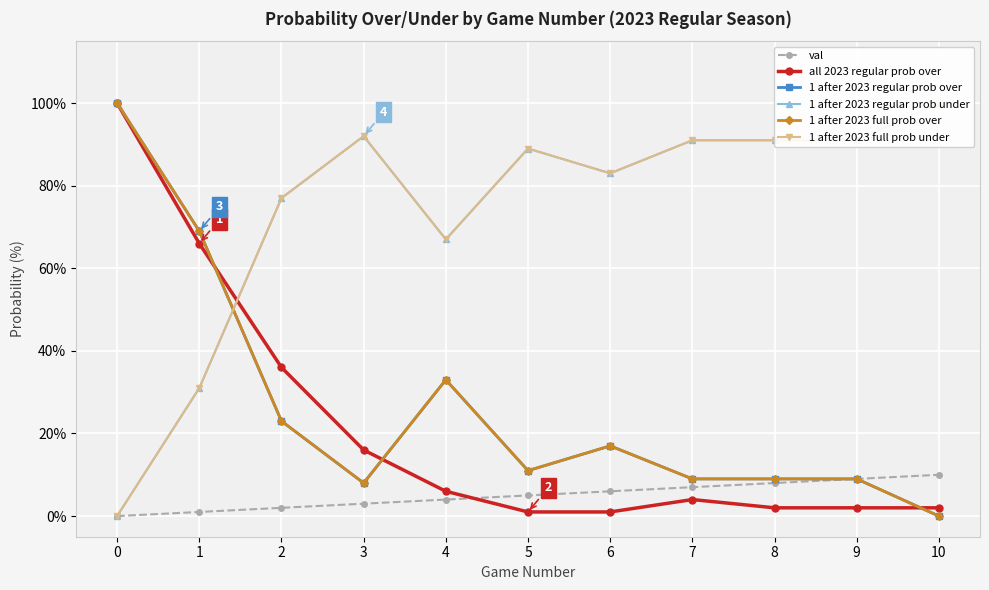

Between 1 and 5, which series saw the biggest shift?

all 2023 regular prob over